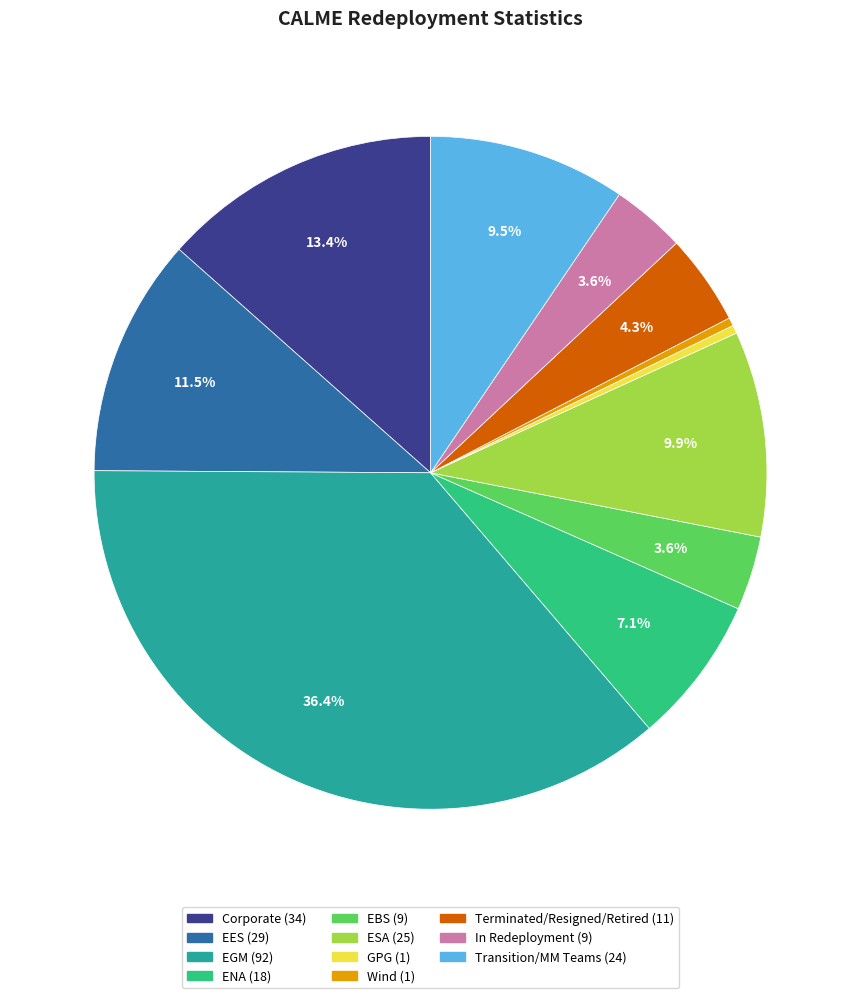

Combined, do In Redeployment and Corporate account for over 50%?

No